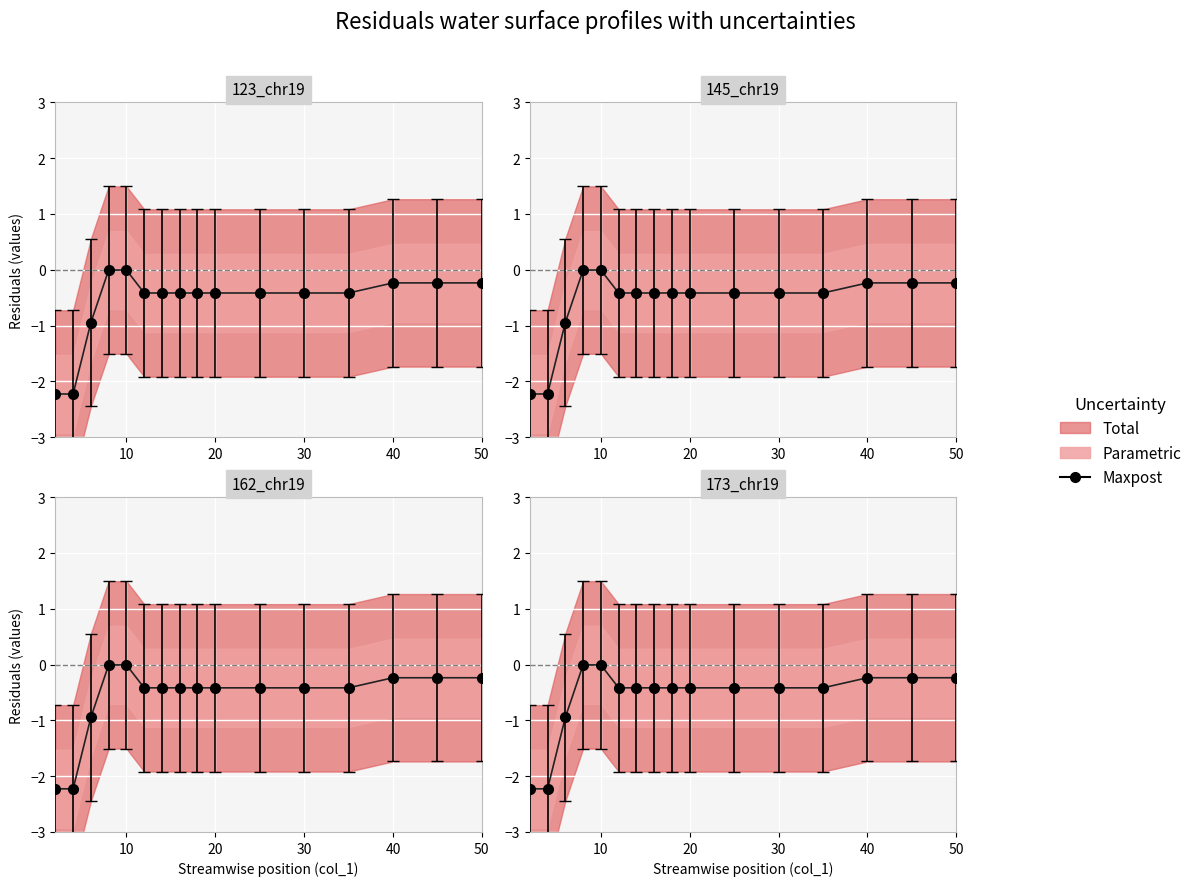

How many lines are shown in the chart?

1